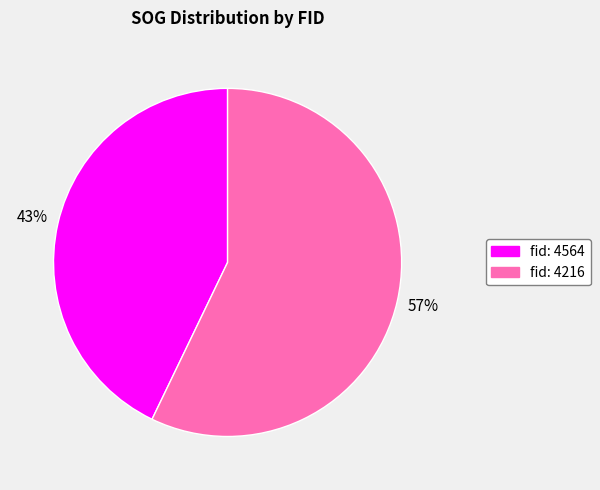

The fid: 4216 slice represents 43% of the pie. True or false?

False